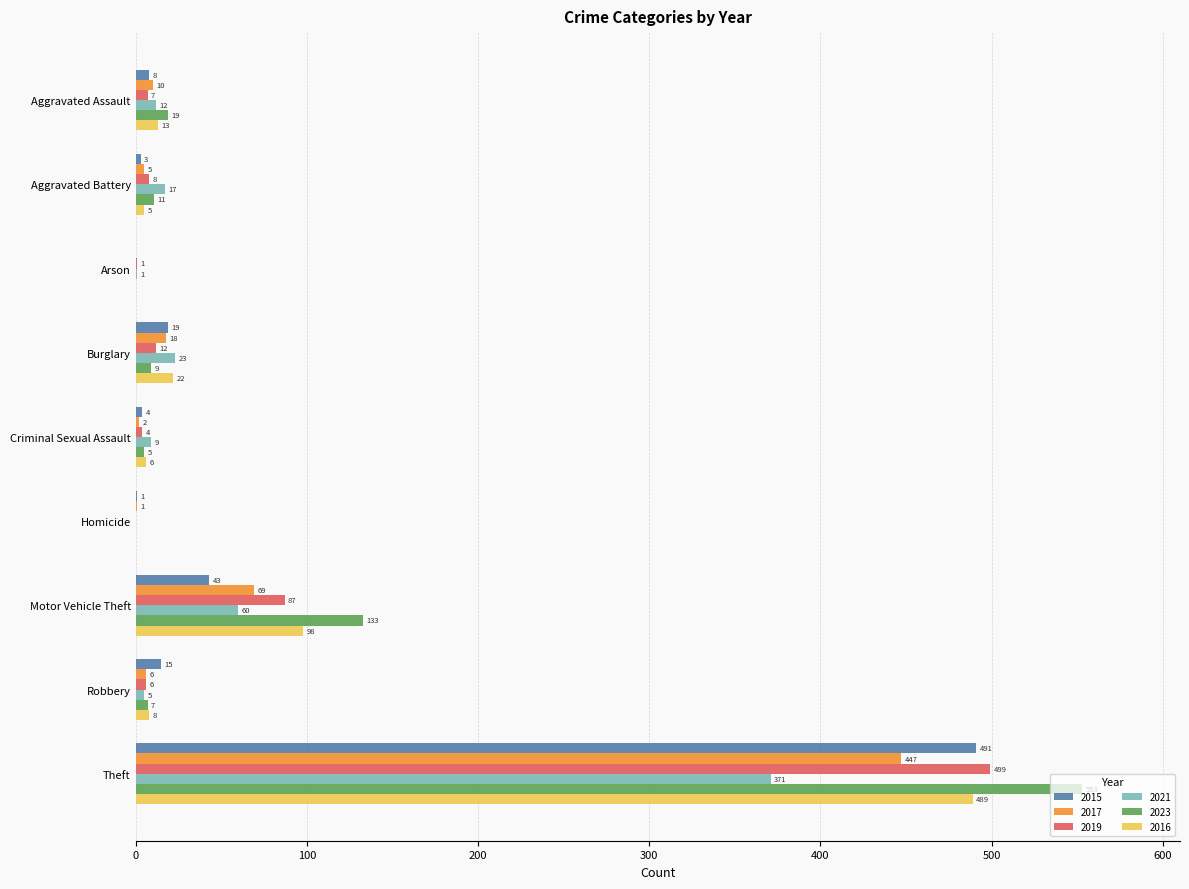

Which series changed the most between Aggravated Battery and Motor Vehicle Theft?

2023